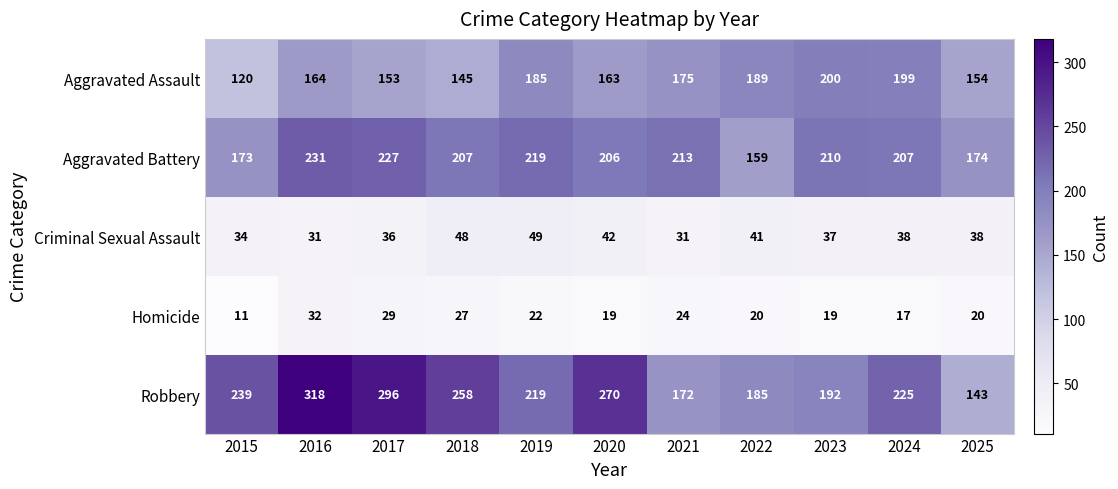

At which category does the chart reach its peak across all series?

2016